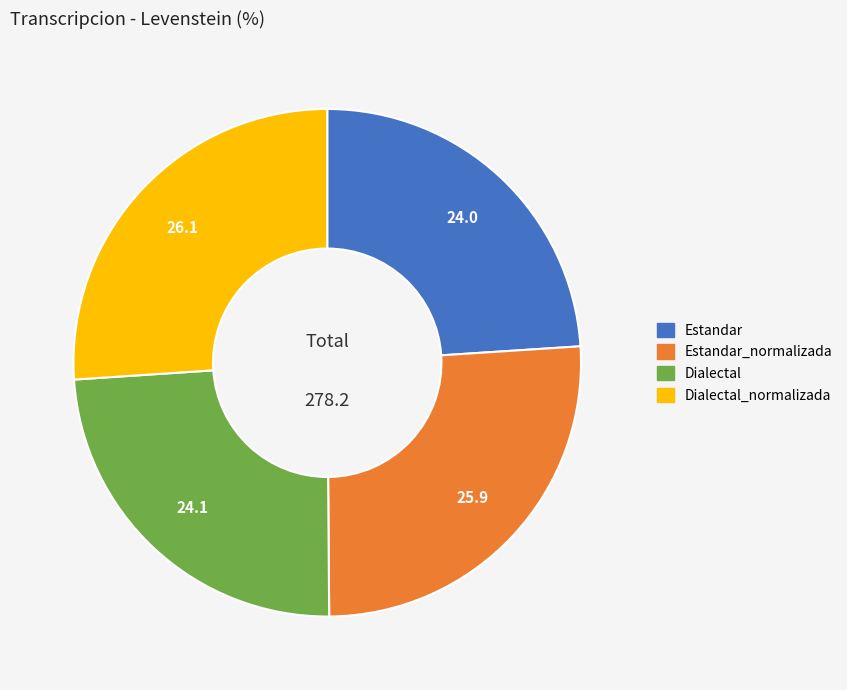

Is there a majority slice in this chart?

No